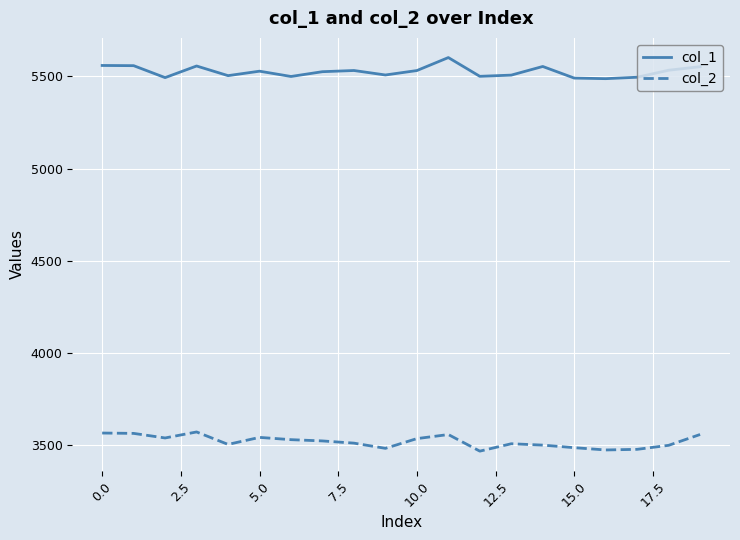

What is the difference between the maximum and minimum values in the col_2 series?

104.0